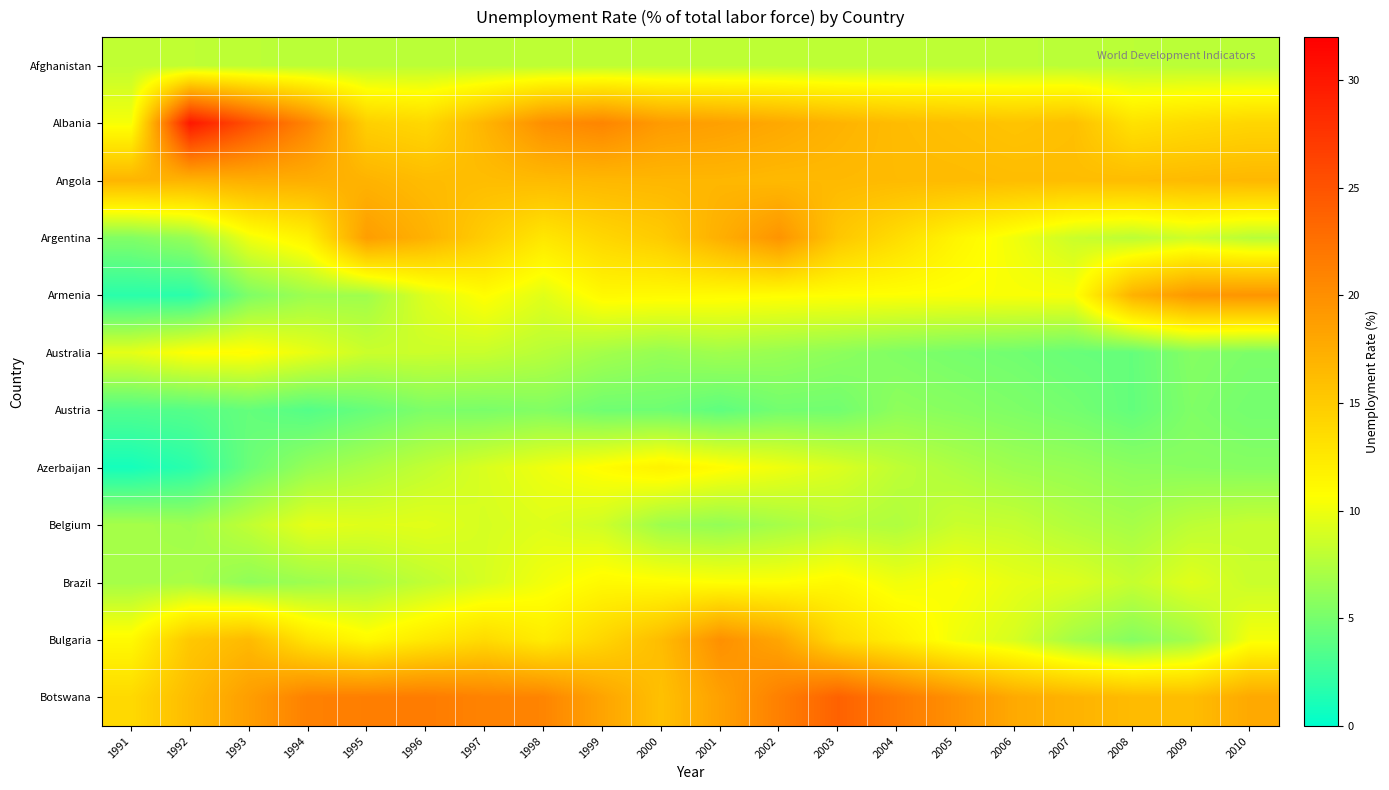

List the series in order of their peak value, highest first.

Albania, Botswana, Bulgaria, Argentina, Armenia, Angola, Azerbaijan, Brazil, Australia, Belgium, Afghanistan, Austria